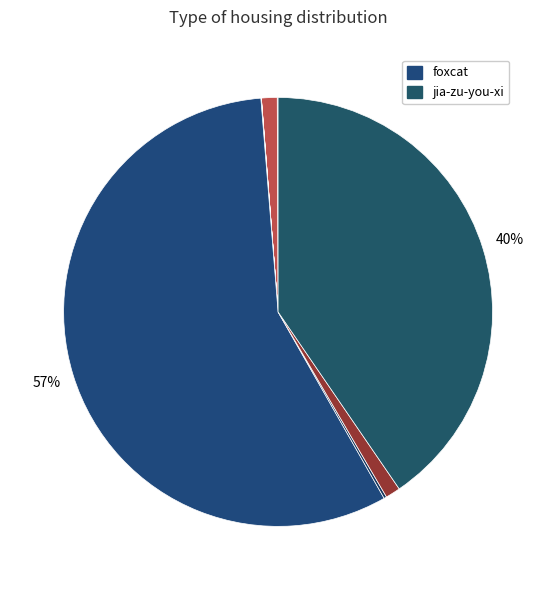

How many slices are in this pie chart?

10